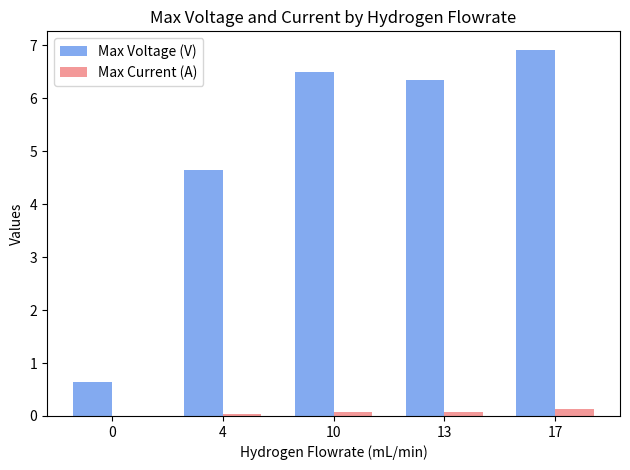

Which series changed the most between 0 and 10?

Max Voltage (V)